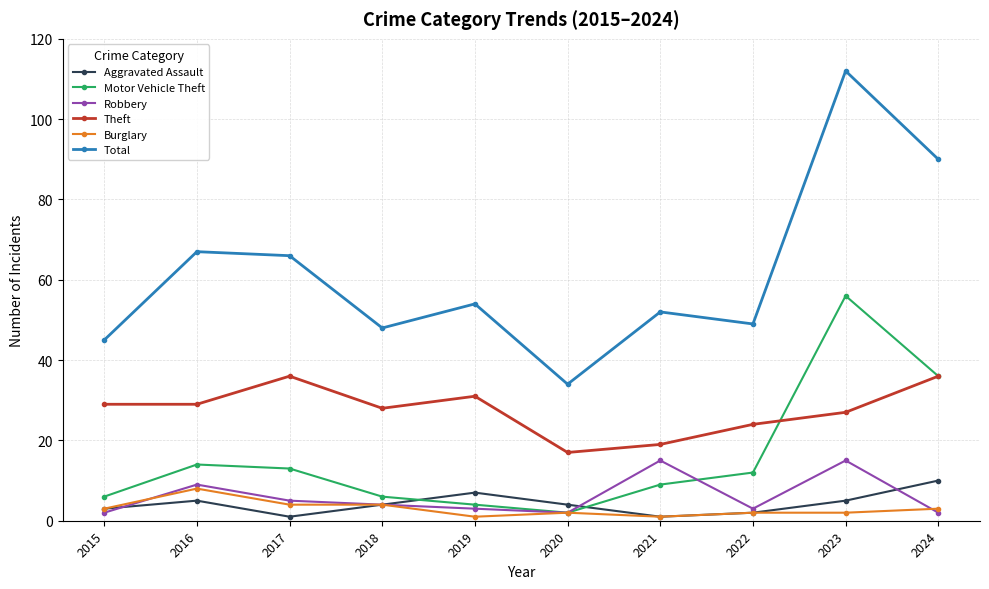

Count the number of data series in this chart.

6